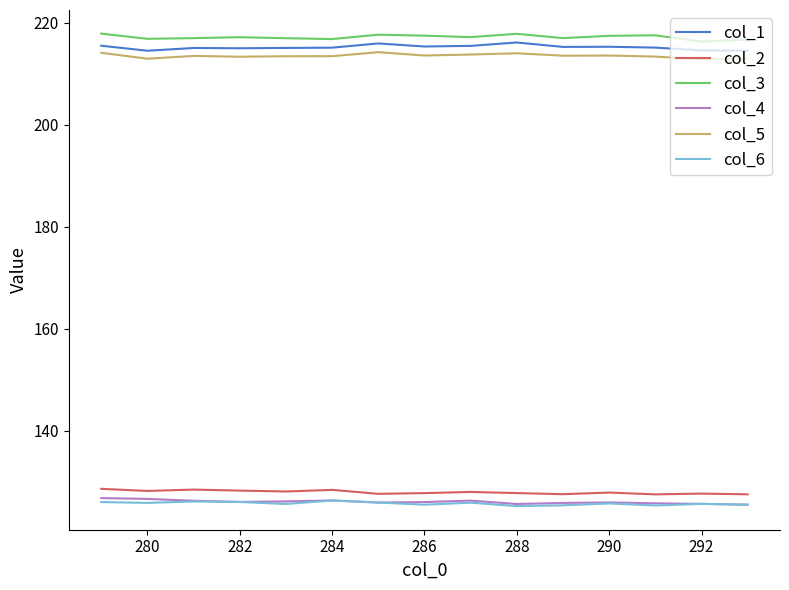

How many lines are shown in the chart?

6